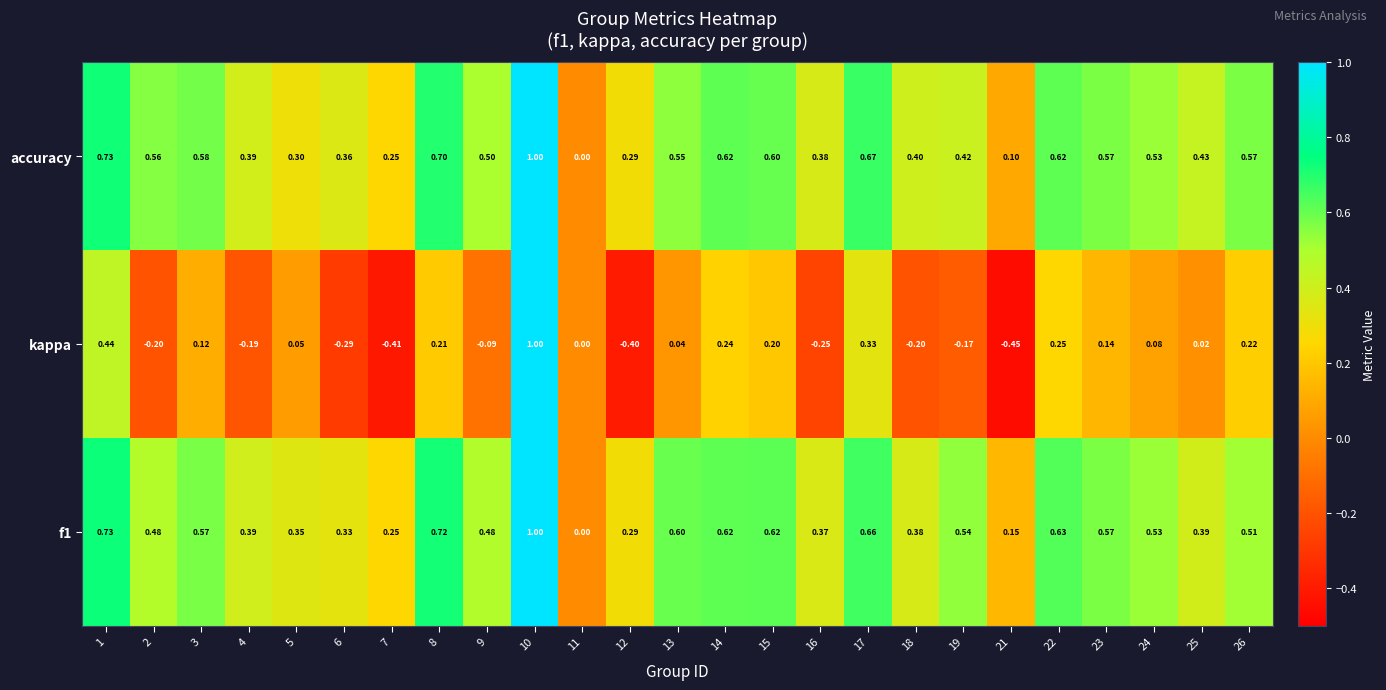

Between 4 and 22, which series saw the biggest shift?

kappa